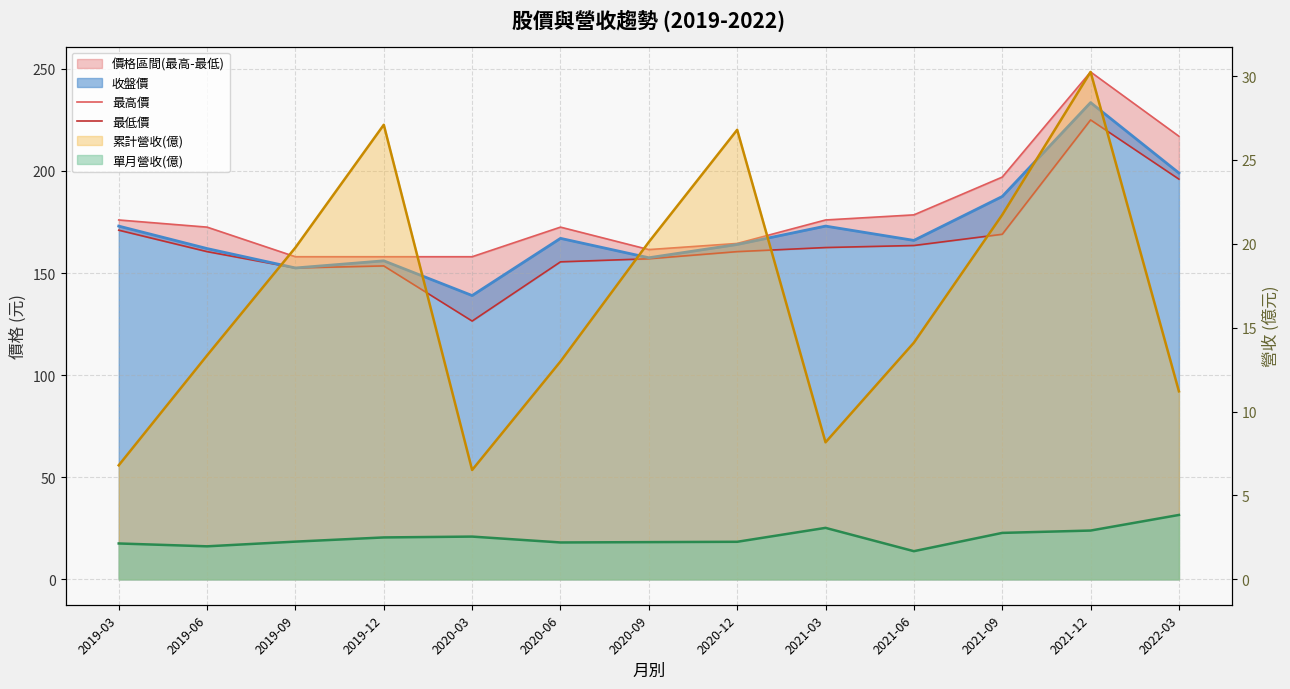

Is the value of 最高價 at 2022-03 greater than the value of 最低價 at 2019-12?

Yes